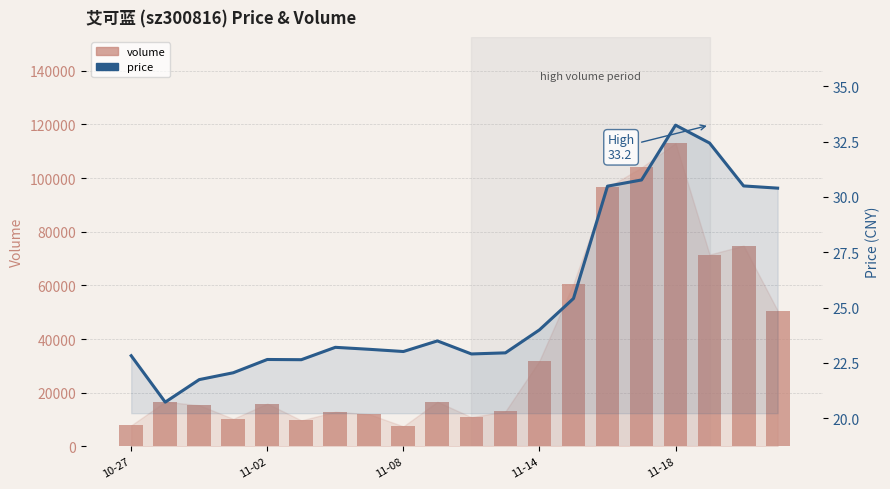

What is the sum of the volume values at 6 and 13?

73558.0